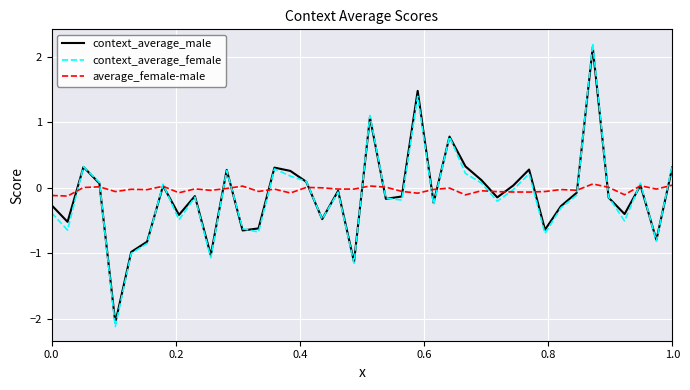

What are all the series names shown in the legend?

context_average_male, context_average_female, average_female-male